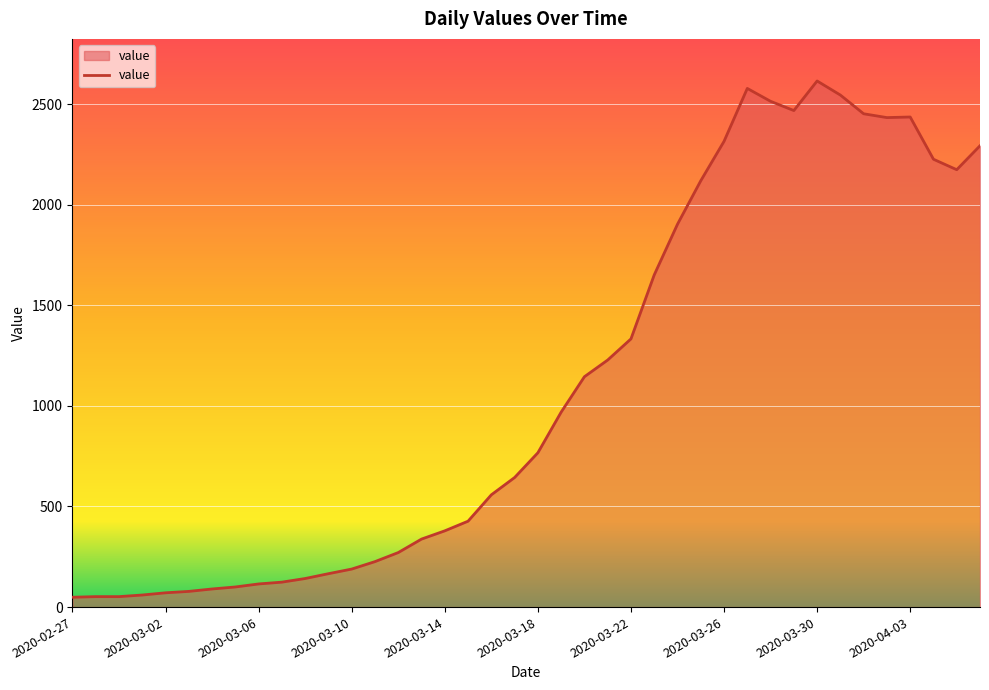

What is the greatest value displayed?

2615